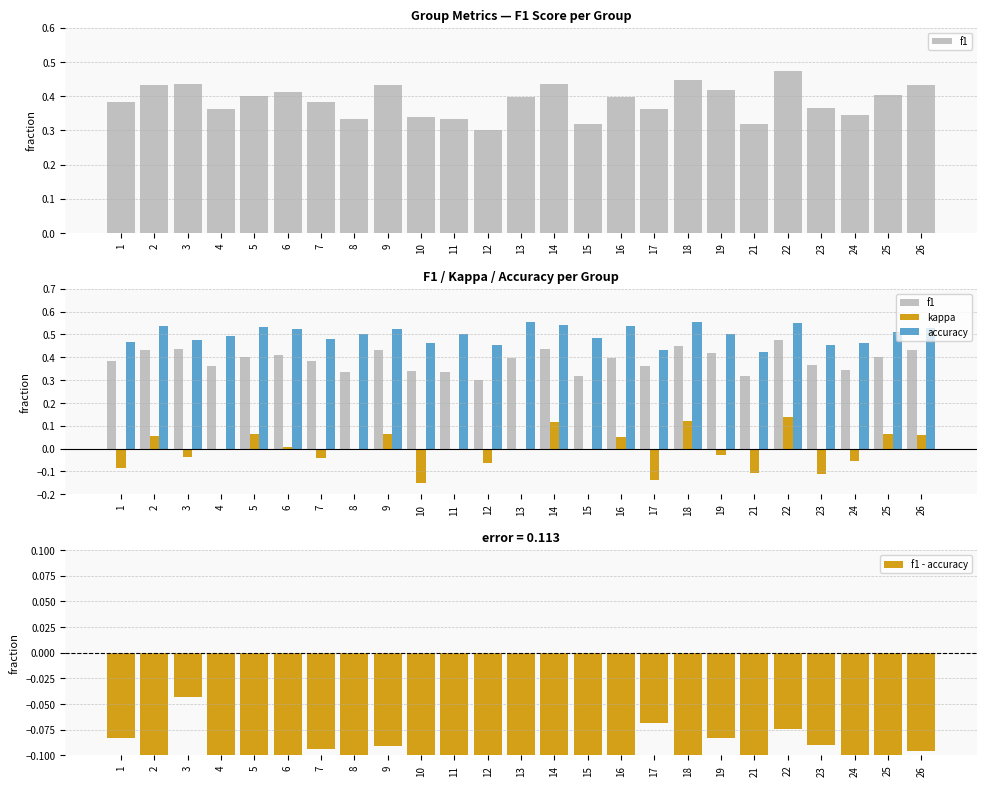

Rank the categories by accuracy value from highest to lowest.

13, 18, 22, 14, 2, 16, 5, 26, 6, 9, 25, 8, 11, 19, 4, 15, 7, 3, 1, 10, 24, 23, 12, 17, 21